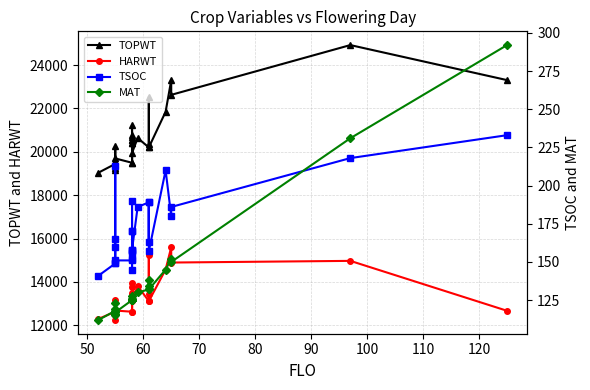

Reading left to right, extract all data points from this chart.

TOPWT: 19039	19442	20256	19247	19159	19557	19695	19495	20427	21238	19495	20402	20524	20774	20681	20524	19947	20637	20203	22538	20372	20203	21847	23301	22626	24921	23306
HARWT: 12297	12630	13149	12247	12481	12557	12682	12627	13370	13941	12627	13487	13361	13745	13297	13361	13100	13821	13114	15220	13457	13114	14573	15601	14895	14972	12671
TSOC: 141	149	213	165	160	149	151	151	157	145	170	156	170	158	190	152	158	186	189	163	189	157	210	180	186	218	233
MAT: 112	118	123	116	119	115	117	125	125	125	125	128	125	126	126	125	125	130	132	138	134	132	145	152	150	231	292